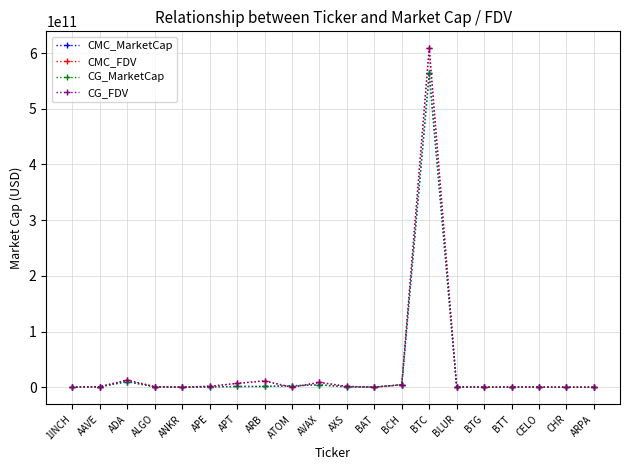

Which series has the widest spread of values?

CMC_FDV